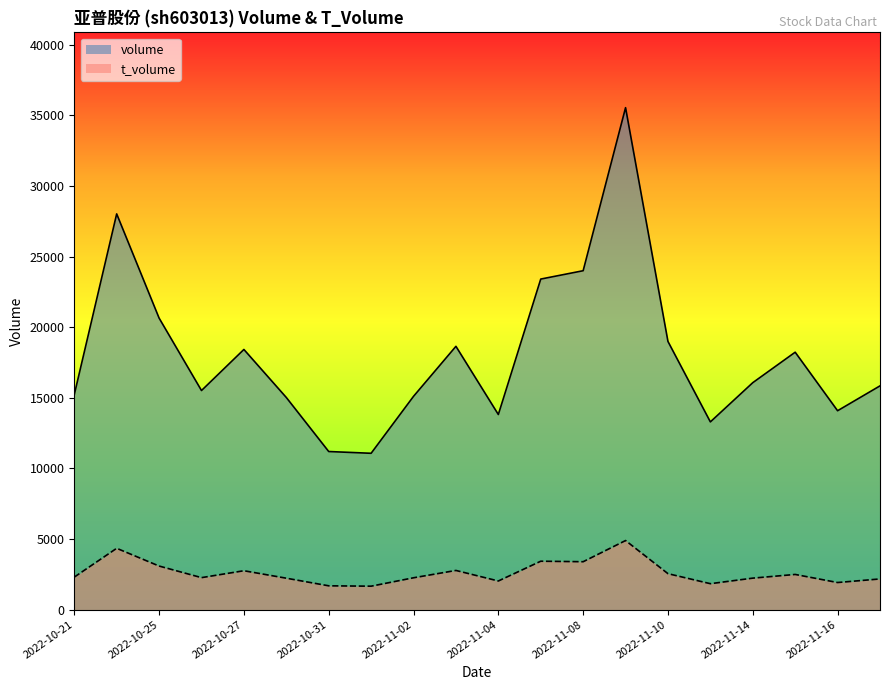

How many values in the volume series are below 16069?

10